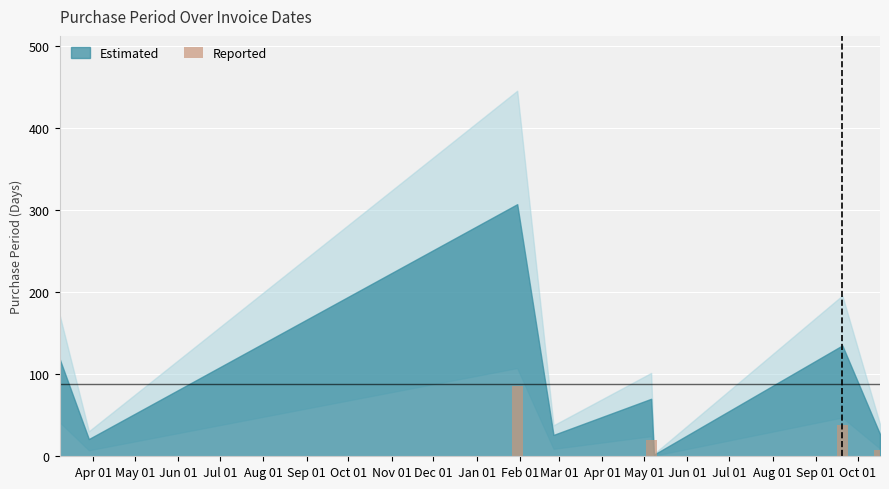

What is the maximum value shown in the chart?

86.0